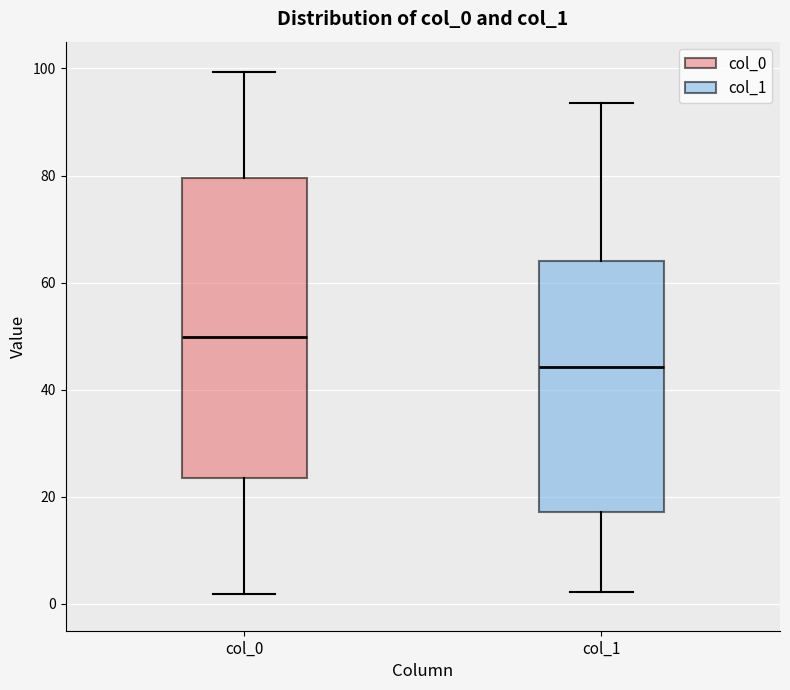

Which box has the highest median line?

col_0